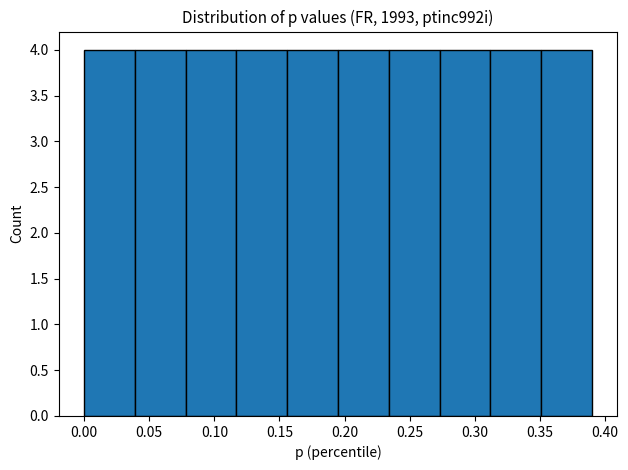

How tall is the bar that spans 0.117 to 0.156 on the x-axis? Neither the bar edges nor the heights are printed on the chart, so give them approximately, as read against the axes.

4